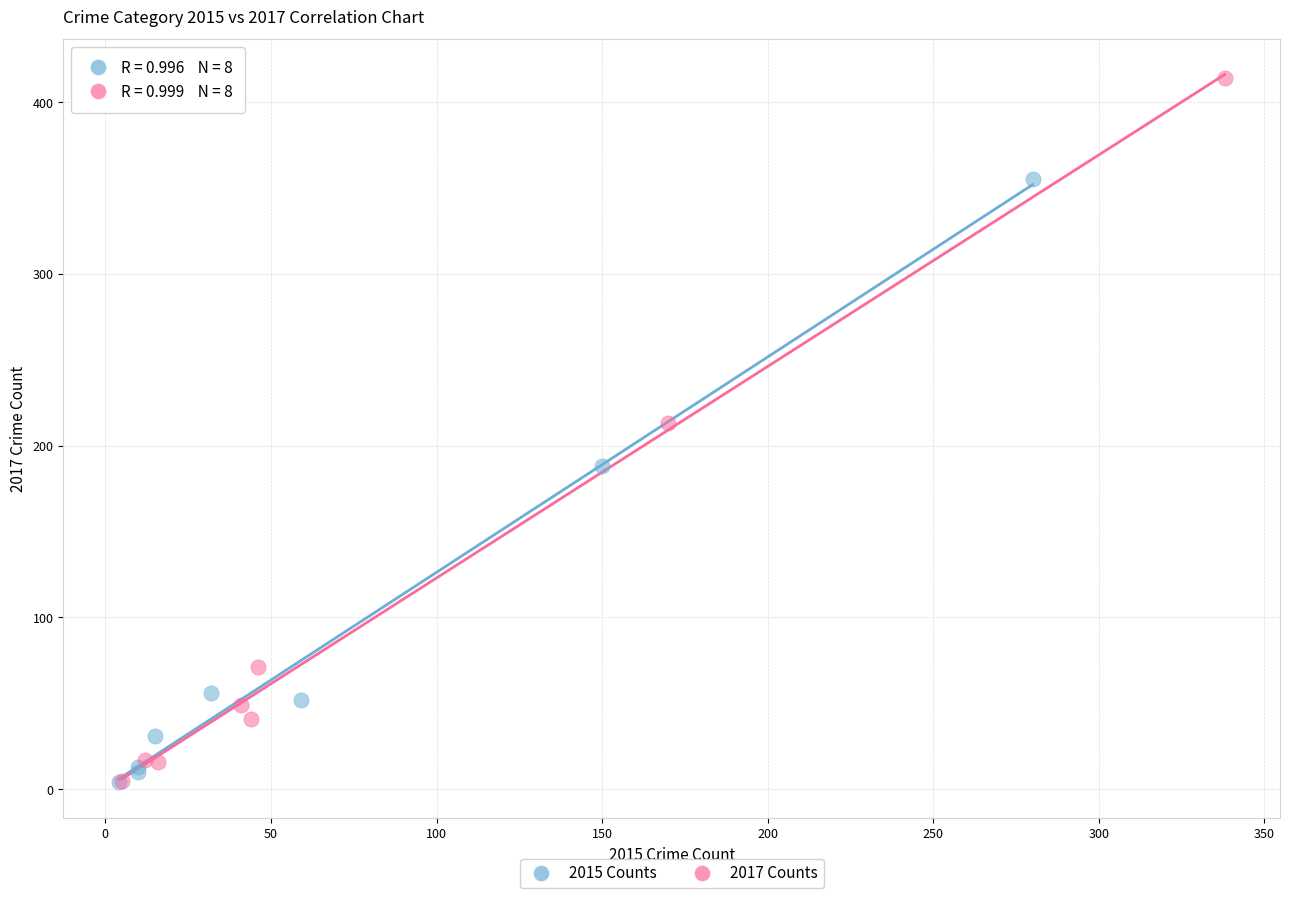

Which series has the widest spread of Y values?

2017 Counts